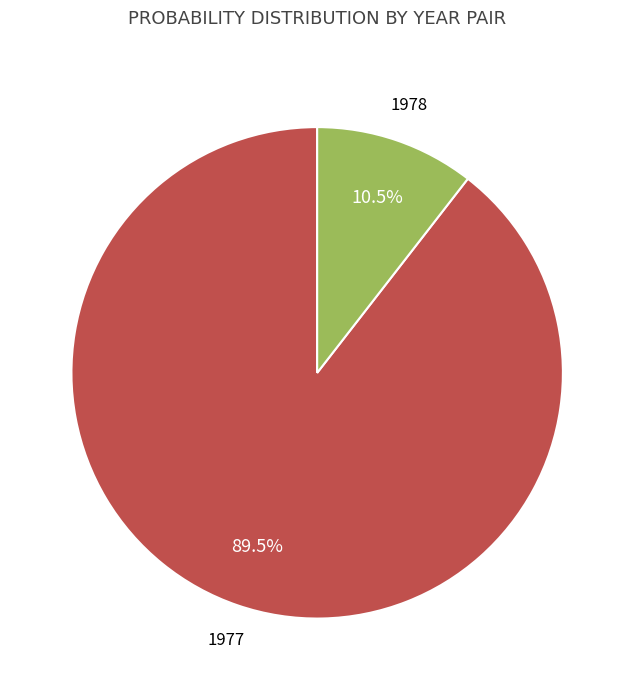

Is there any slice that represents more than half of the pie?

Yes